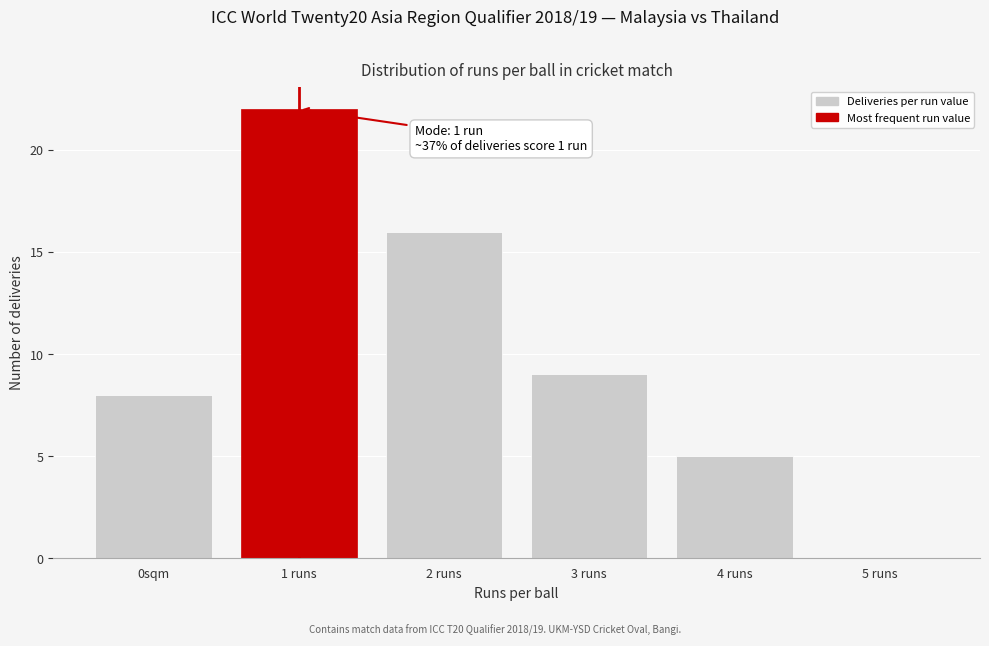

Reading left to right, list all the values displayed in this chart.

0sqm=8	1 runs=22	2 runs=16	3 runs=9	4 runs=5	5 runs=0